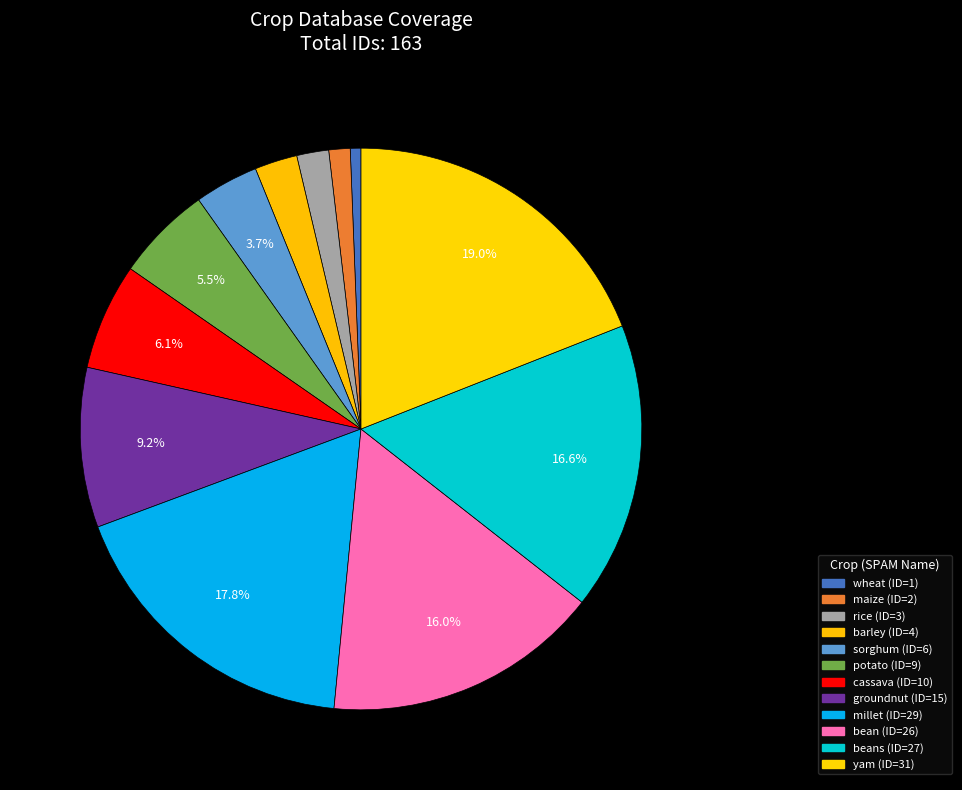

How many slices are in this pie chart?

12